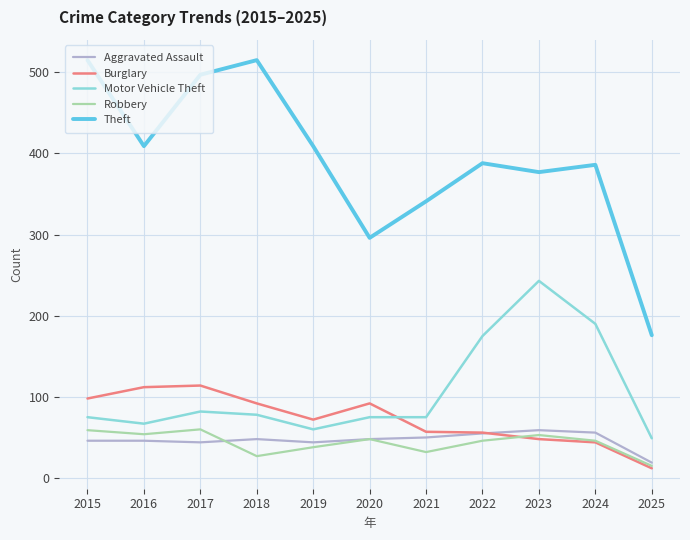

Which series has the widest spread of values?

Theft